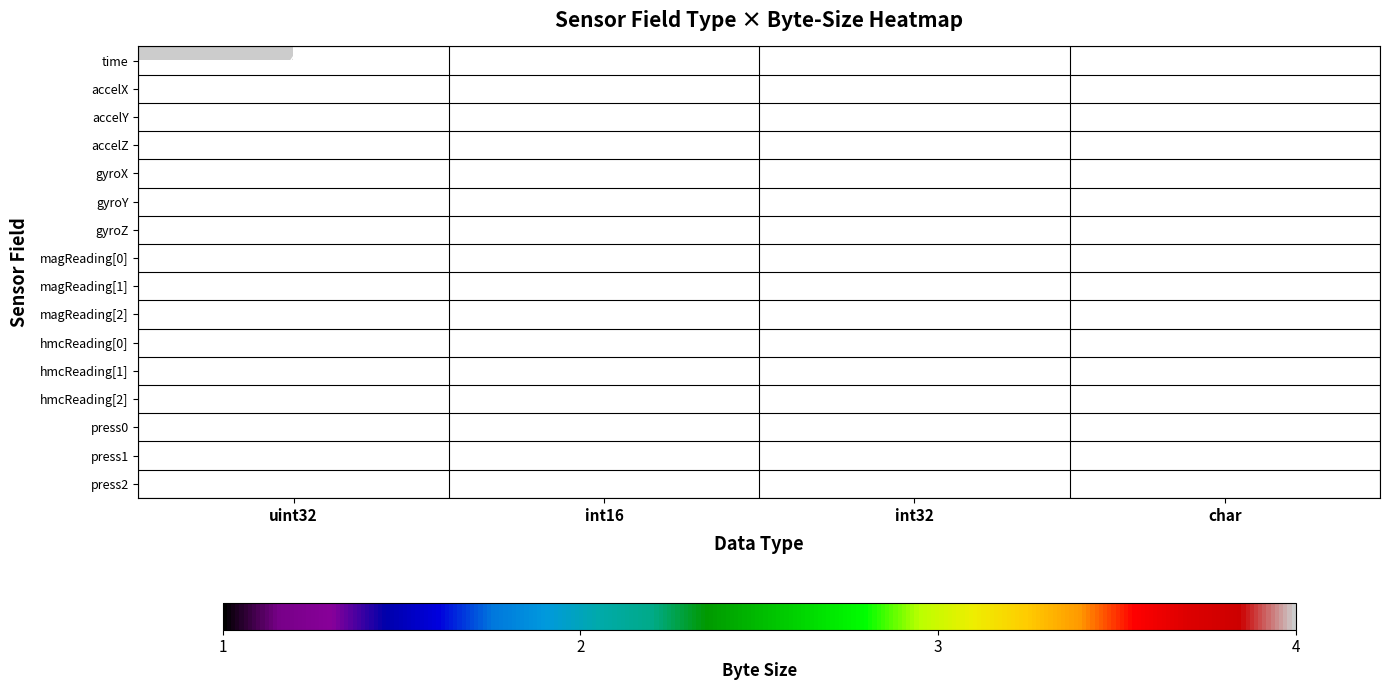

Which has a higher value, int32 or char?

char